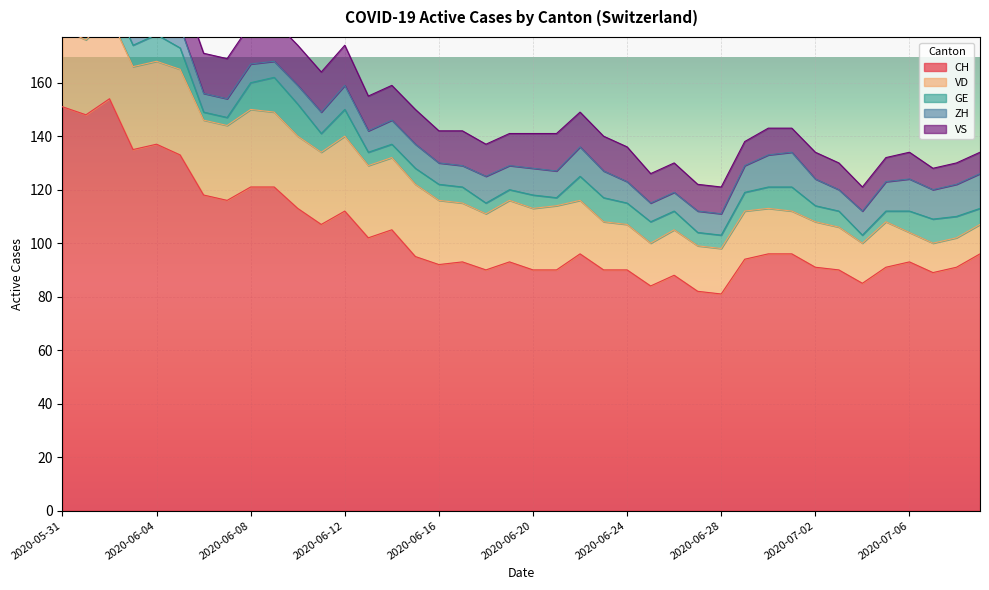

What is the label of the 34th point from the right?

2020-06-06